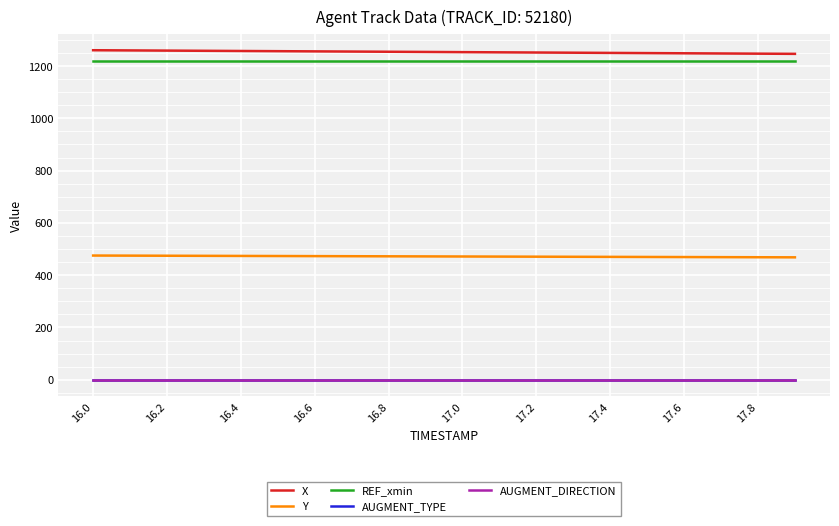

True or false: AUGMENT_DIRECTION and AUGMENT_TYPE intersect in this chart.

False